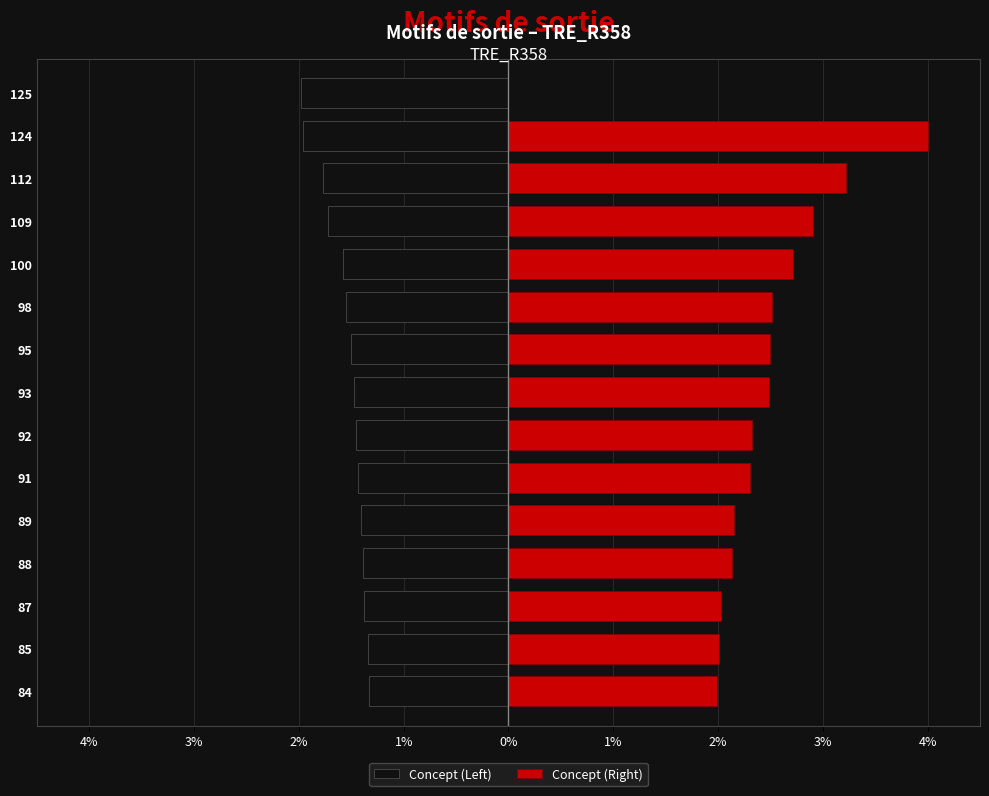

How many values in the Concept (Right) series are below 2?

2